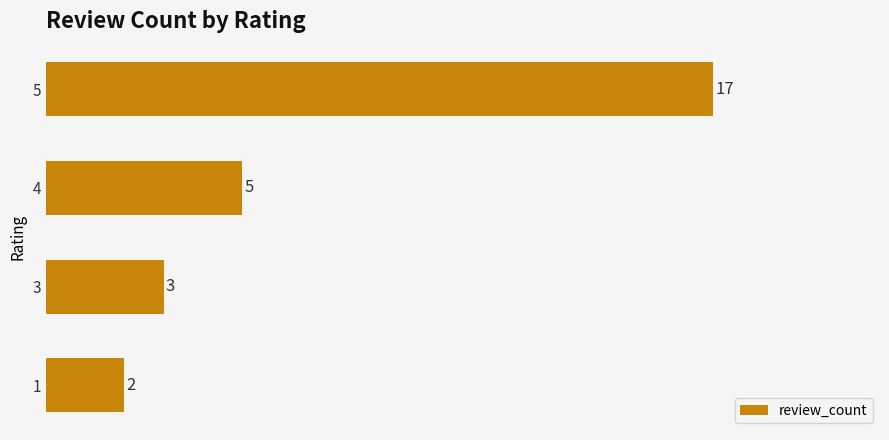

Reading top to bottom, what are all the values shown in this chart?

17	5	3	2